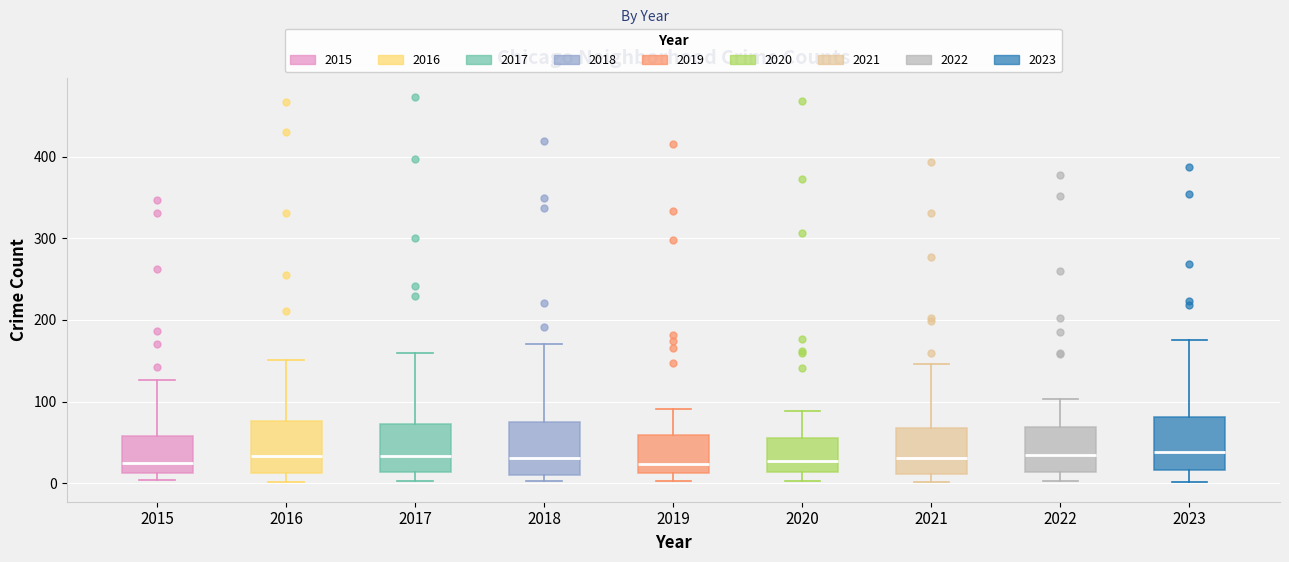

Reading left to right, read every box against the y-axis: the position of its median line, the range the box covers, and the ends of its whiskers. The values are not printed on the chart, so give them approximately, as read against the axis.

2015: median 20, box 10 to 60, whiskers 0 to 130
2016: median 30, box 10 to 80, whiskers 0 to 150
2017: median 30, box 10 to 70, whiskers 0 to 160
2018: median 30, box 10 to 80, whiskers 0 to 170
2019: median 20, box 10 to 60, whiskers 0 to 90
2020: median 30, box 10 to 60, whiskers 0 to 90
2021: median 30, box 10 to 70, whiskers 0 to 150
2022: median 40, box 10 to 70, whiskers 0 to 100
2023: median 40, box 20 to 80, whiskers 0 to 180